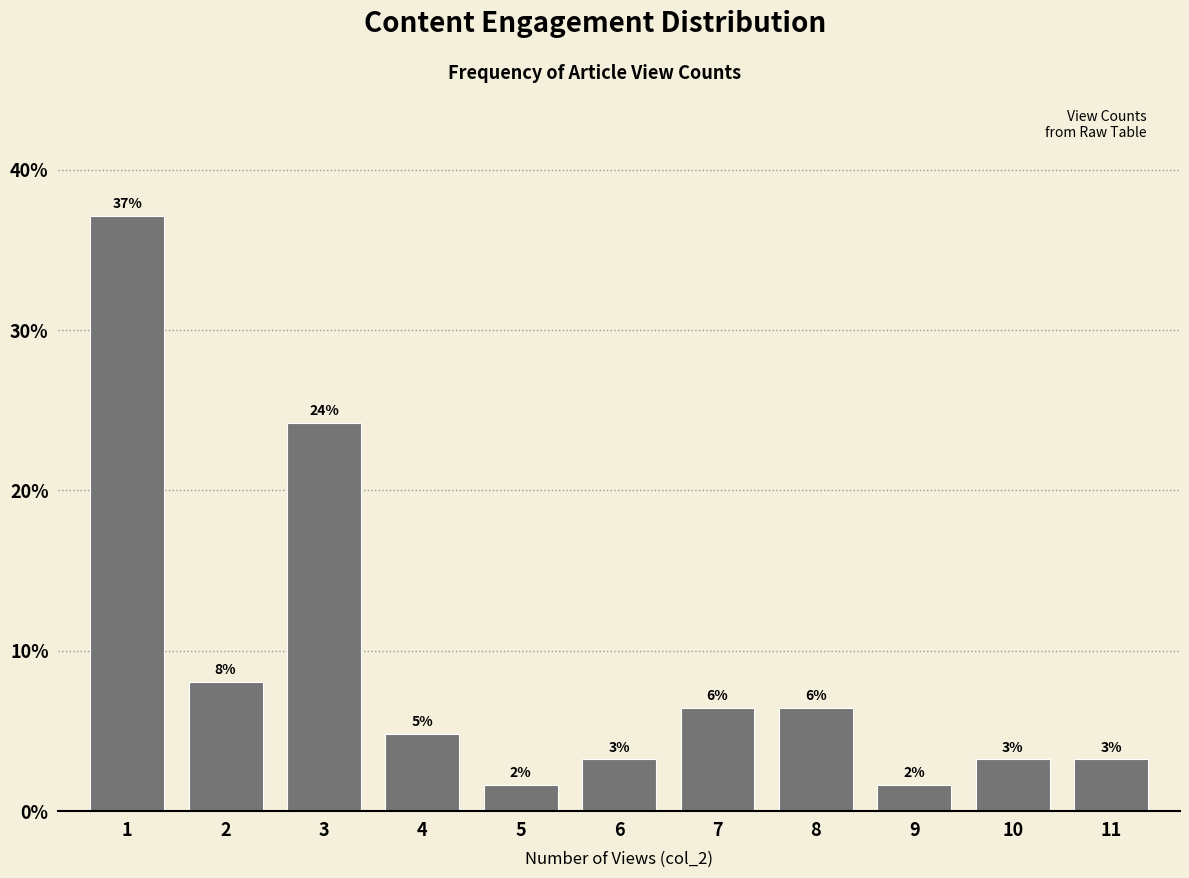

How many bars are there in total?

11